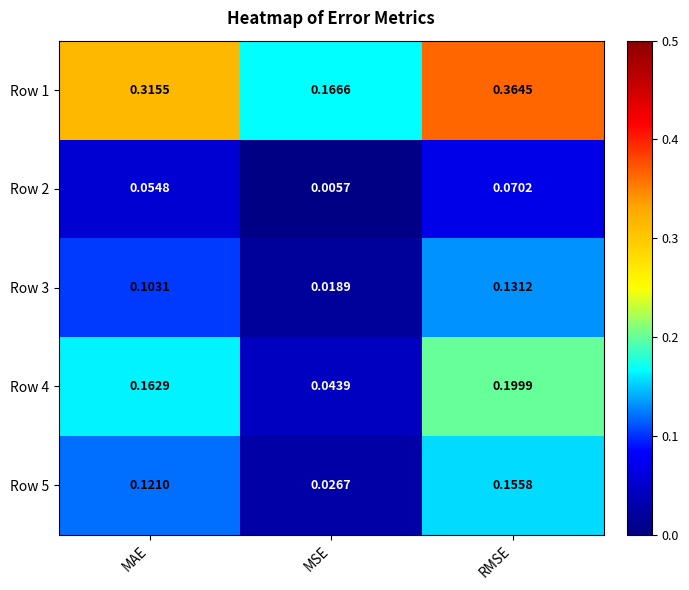

Where is Row 2 nearest to the value 0?

MSE